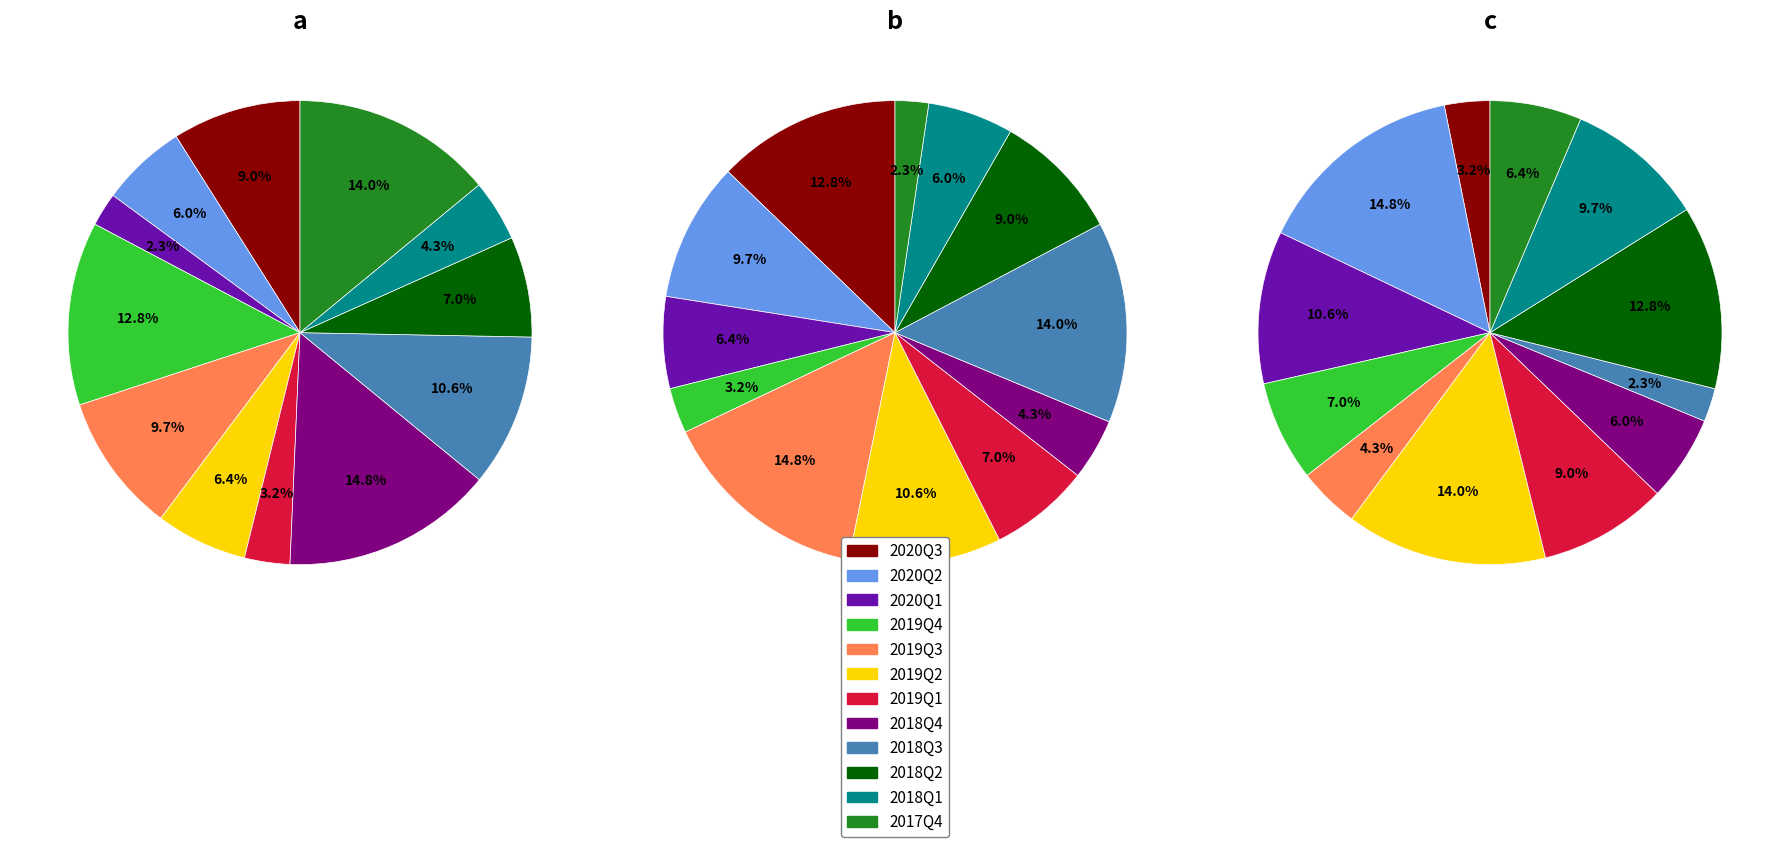

What is the ratio of the value at 2019Q4 to the value at 2020Q1?

5.5